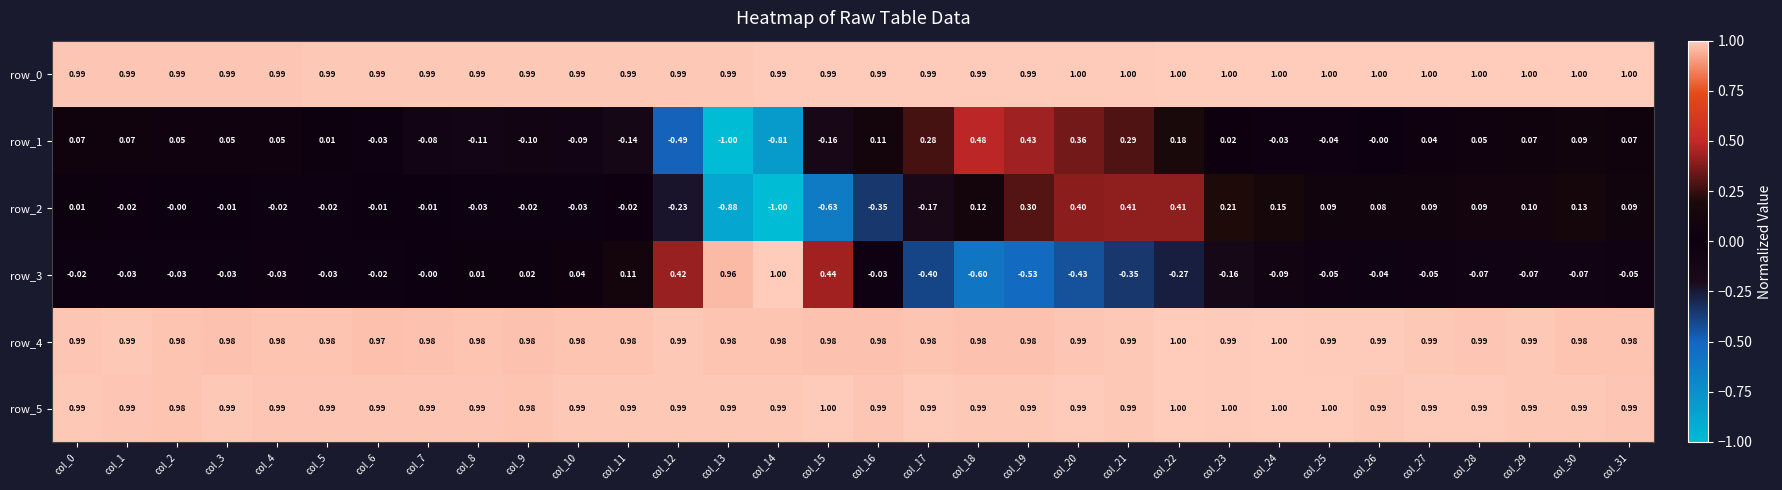

Which series has the largest range (max minus min)?

row_3